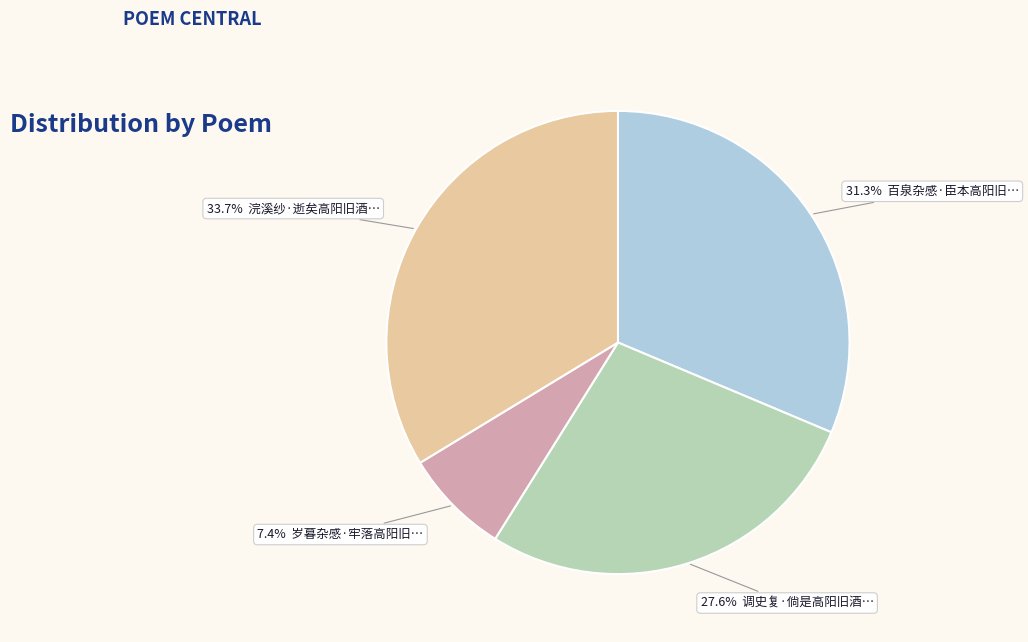

To the nearest percent, what is the average slice percentage?

25%